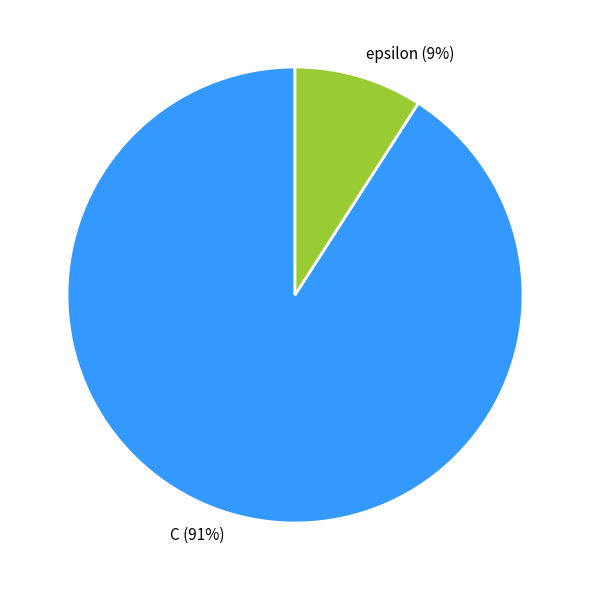

Which slice represents more than half of the pie?

C